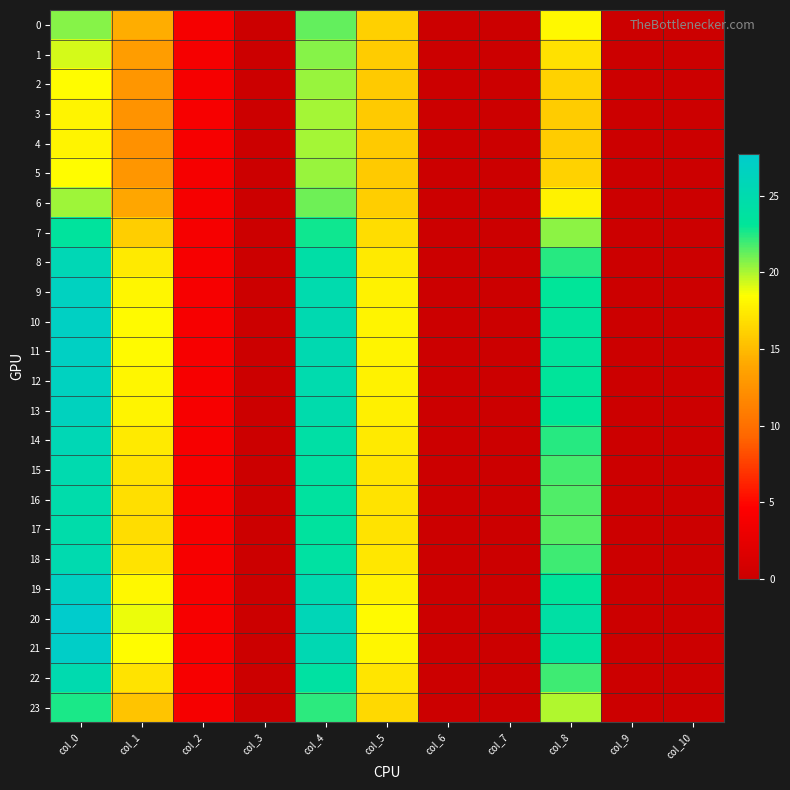

What is the greatest value displayed?

27.8